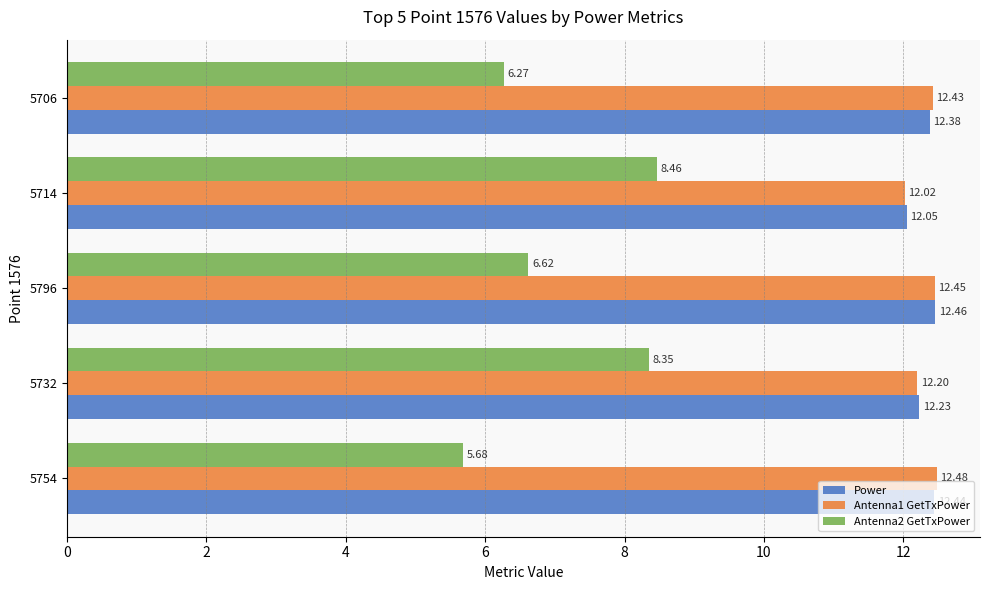

How many distinct data groups are displayed?

3